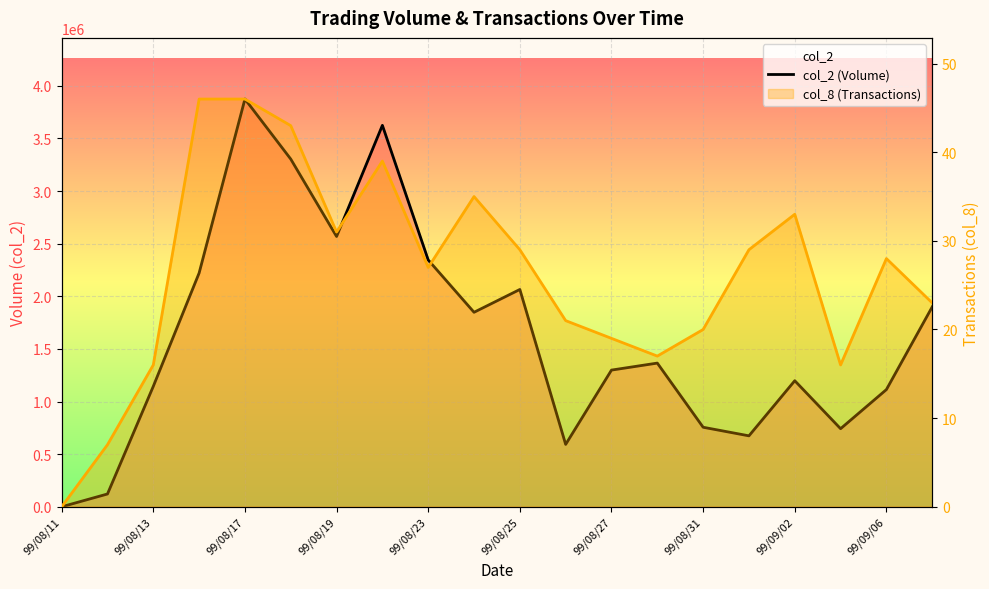

Between 11 and 13, which series saw the biggest shift?

col_2 (Volume)